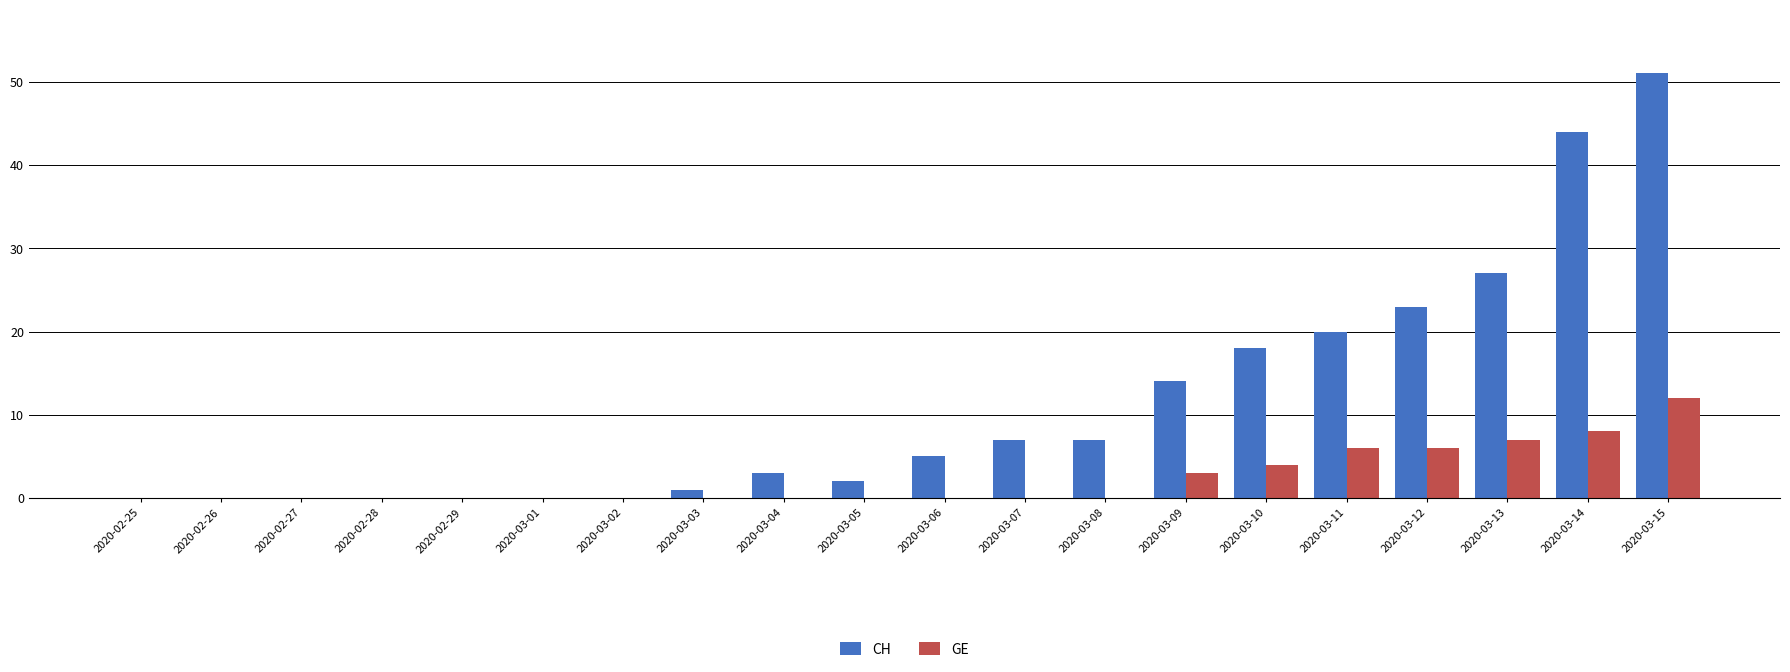

What is the sum of all CH values?

222